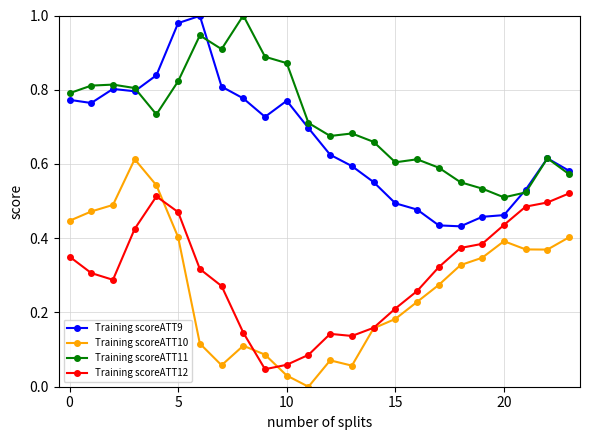

True or false: Training scoreATT11 and Training scoreATT12 cross at least once.

False